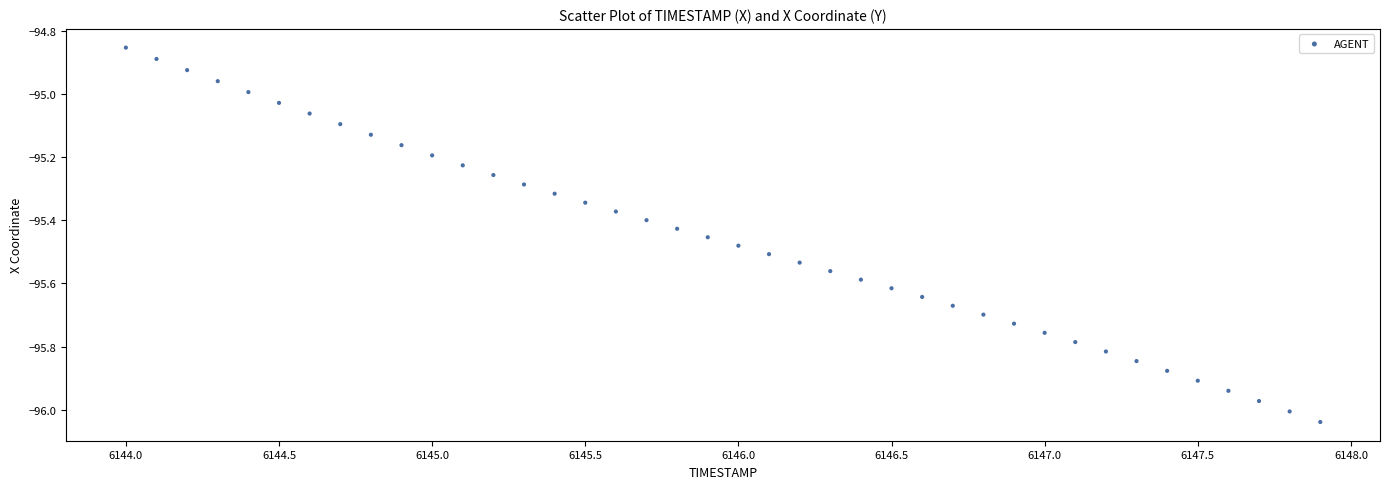

What is the range of X values (max minus min)?

3.9